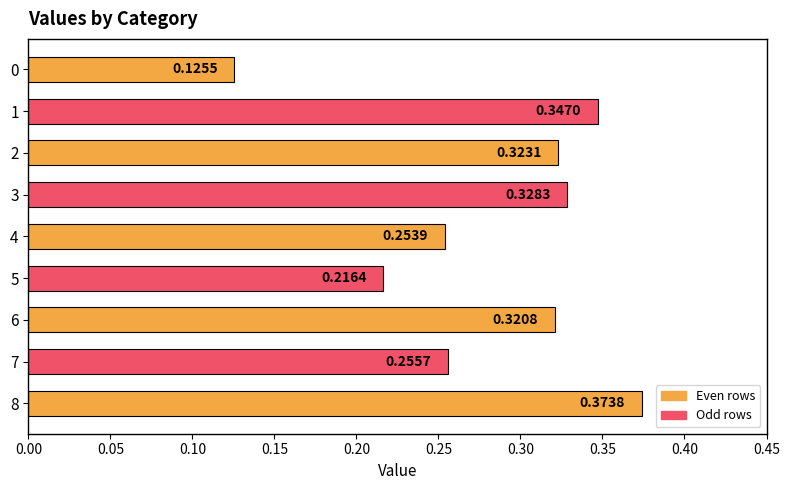

What is the sum of the values at 7 and 4?

0.5